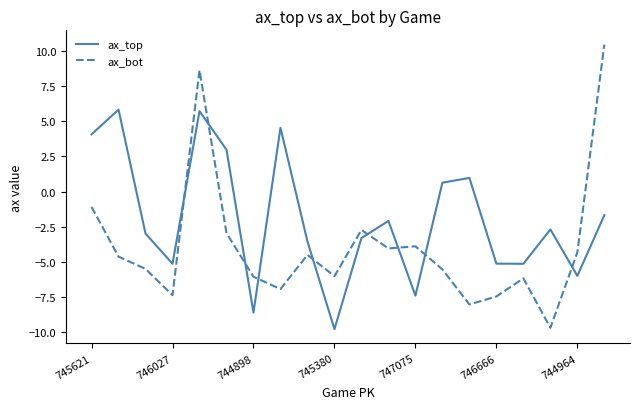

What is the maximum value for ax_top?

5.8